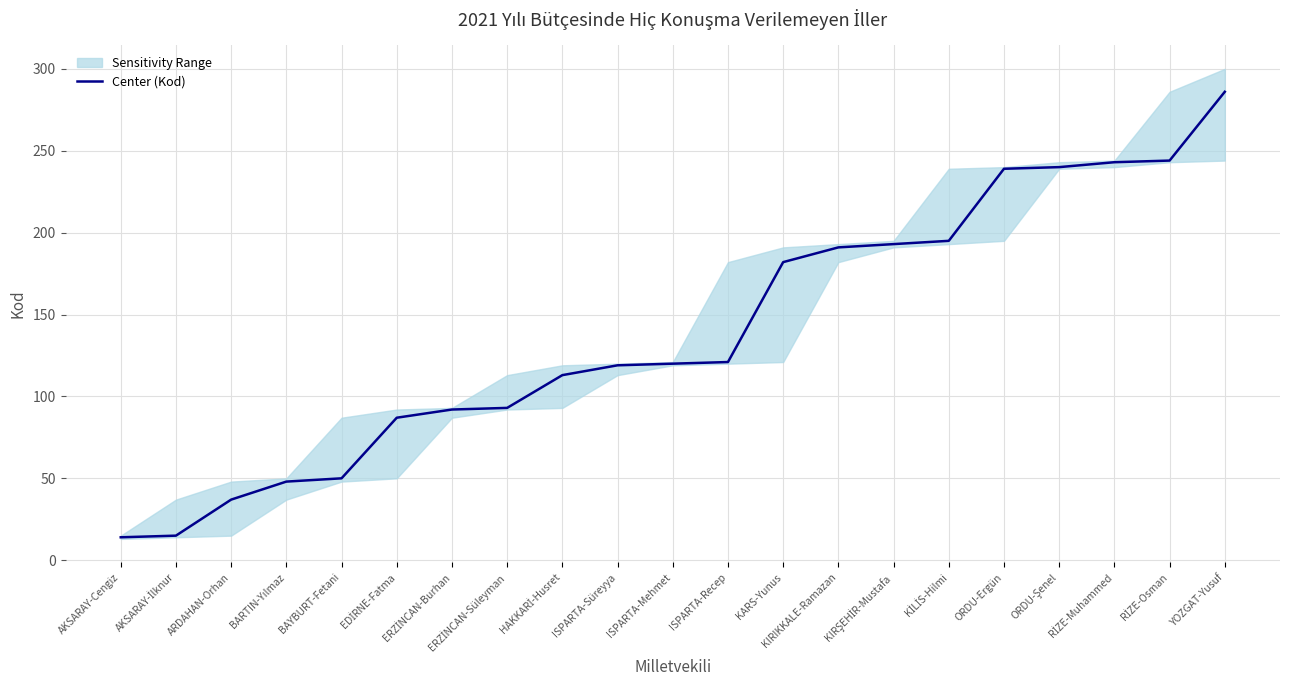

Reading right to left, what are all the values shown in this chart?

286	244	243	240	239	195	193	191	182	121	120	119	113	93	92	87	50	48	37	15	14